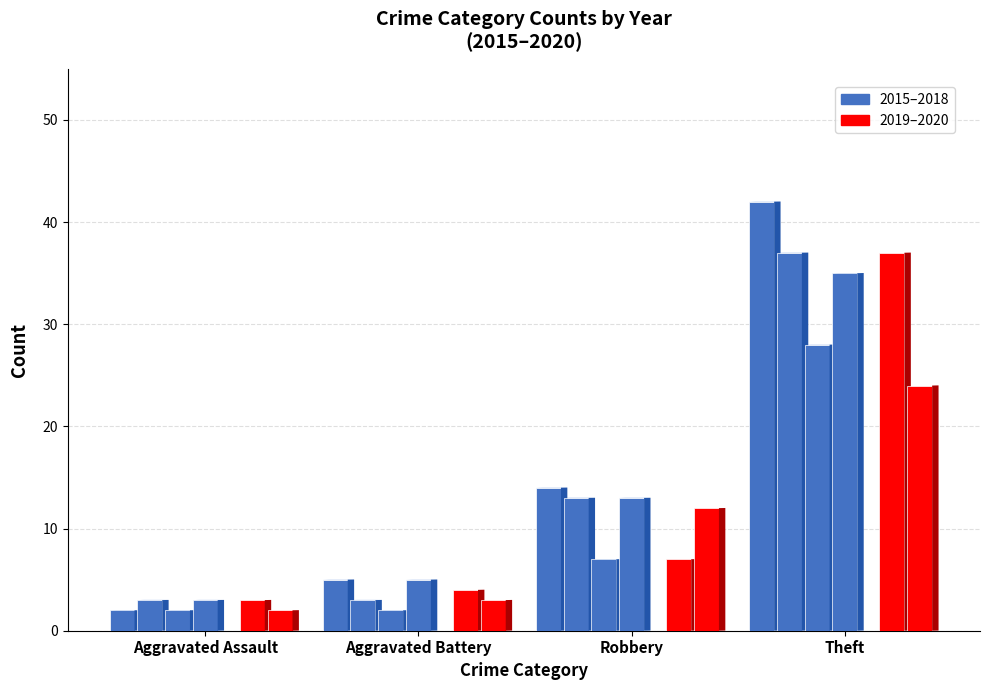

Which category has the lowest value across all series?

Aggravated Assault